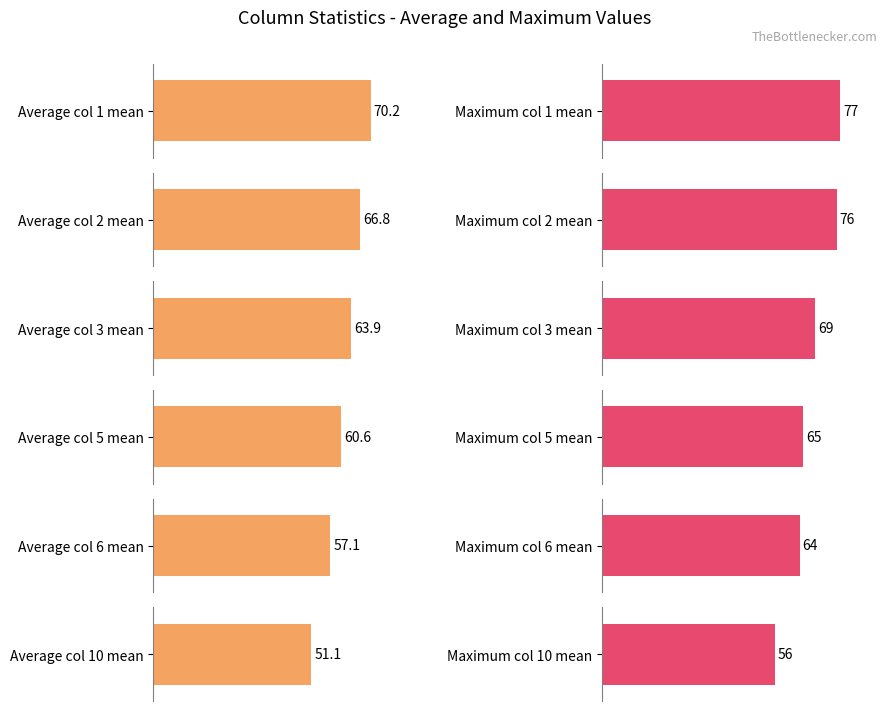

How many values in the 1 series exceed 60?

4